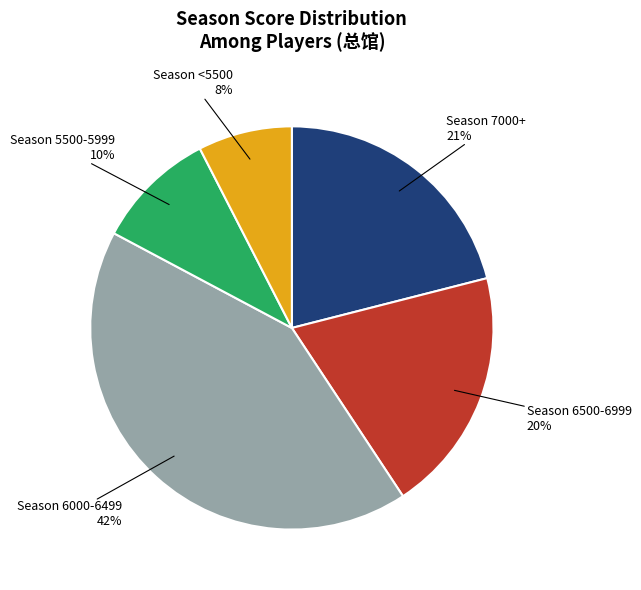

To the nearest percent, what is the average slice percentage?

20%